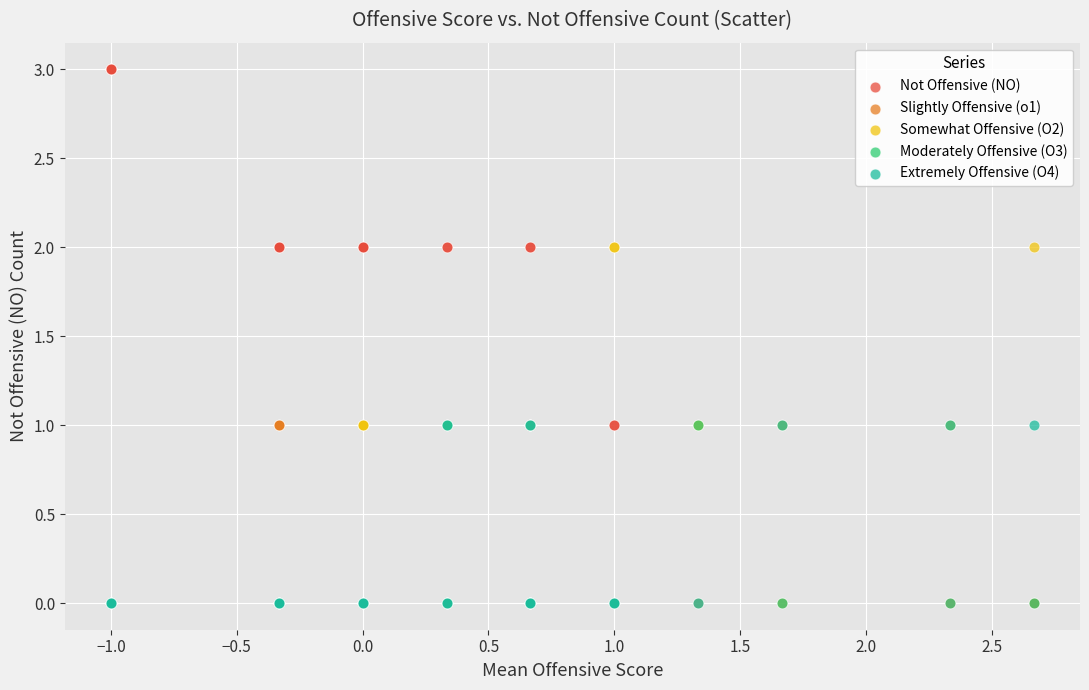

What are all the series names shown in the legend?

Not Offensive (NO), Slightly Offensive (o1), Somewhat Offensive (O2), Moderately Offensive (O3), Extremely Offensive (O4)